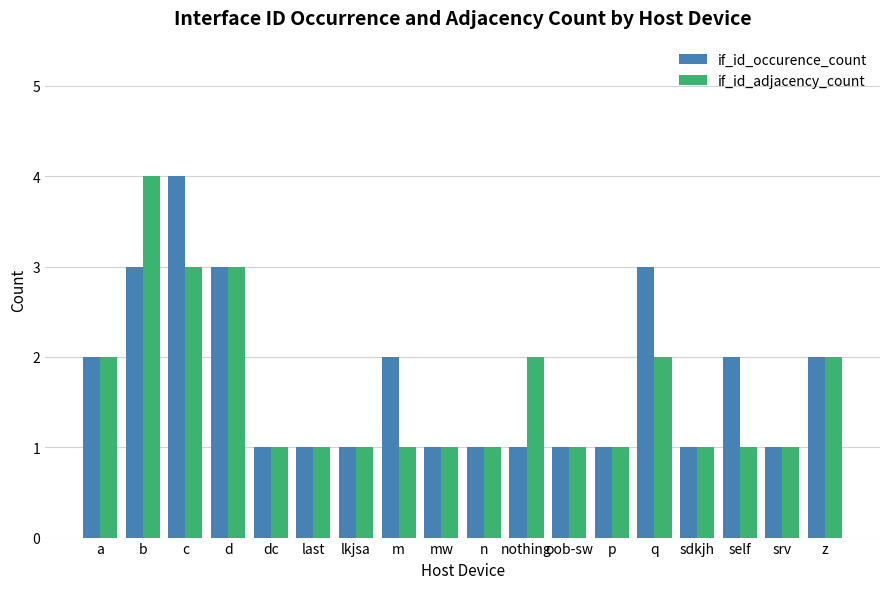

Is the value of if_id_occurence_count at b greater than the value of if_id_adjacency_count at z?

Yes